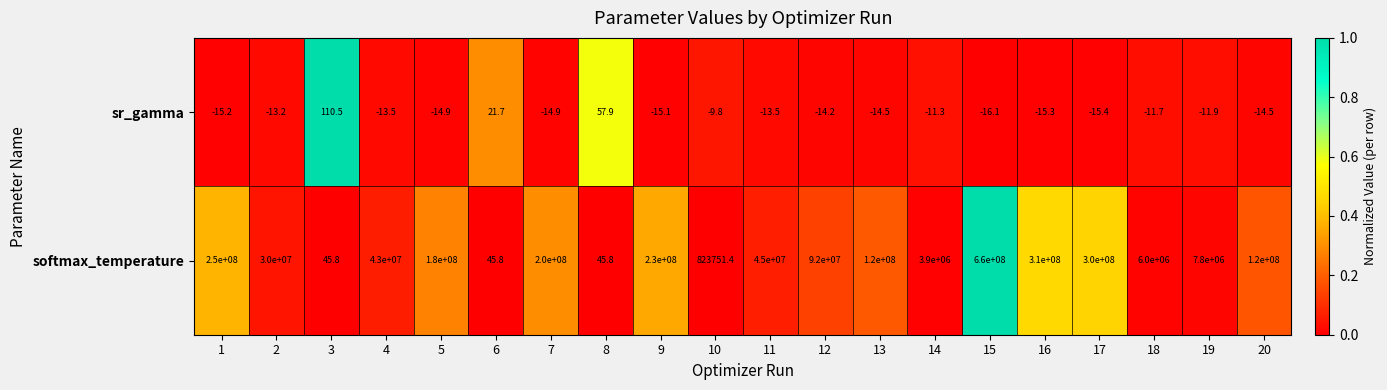

What is the lowest value of the sr_gamma series?

-16.1